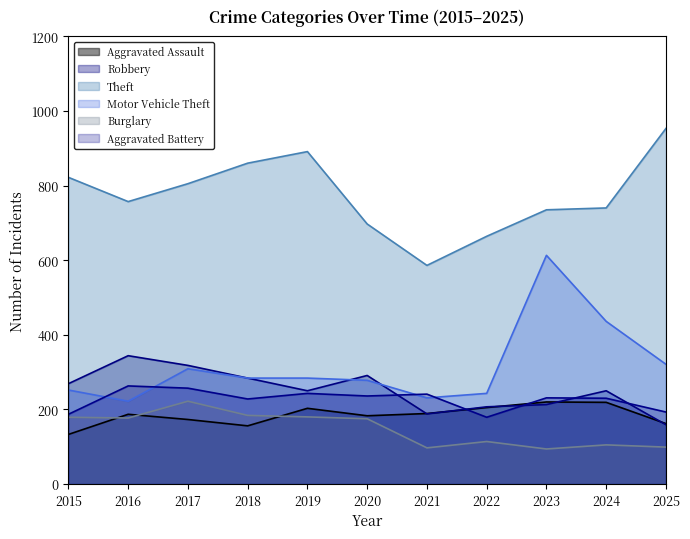

What is the difference between the second highest and minimum values in the Aggravated Assault series?

86